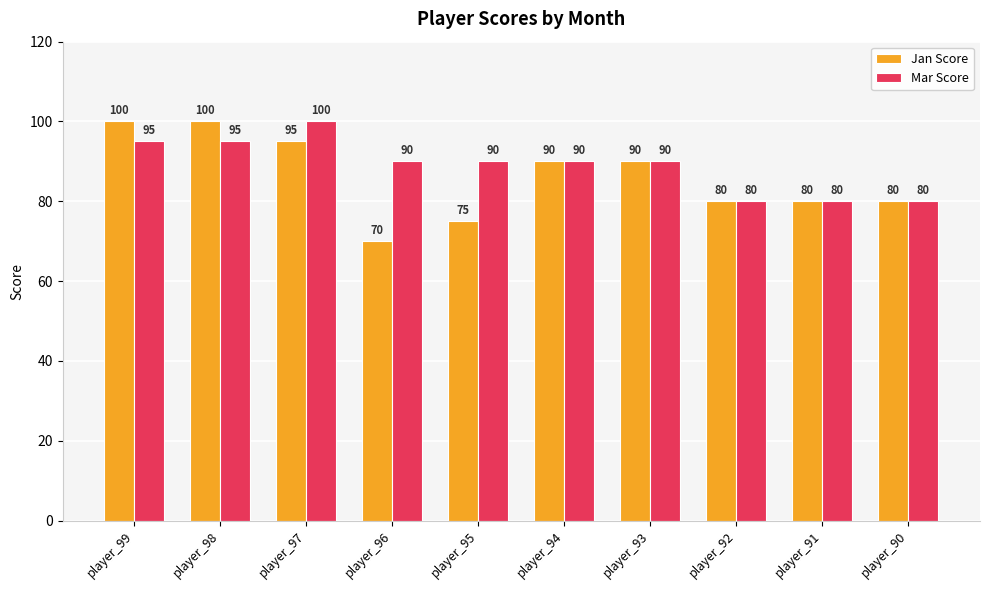

Which category has the lowest value in the Jan Score series?

player_96